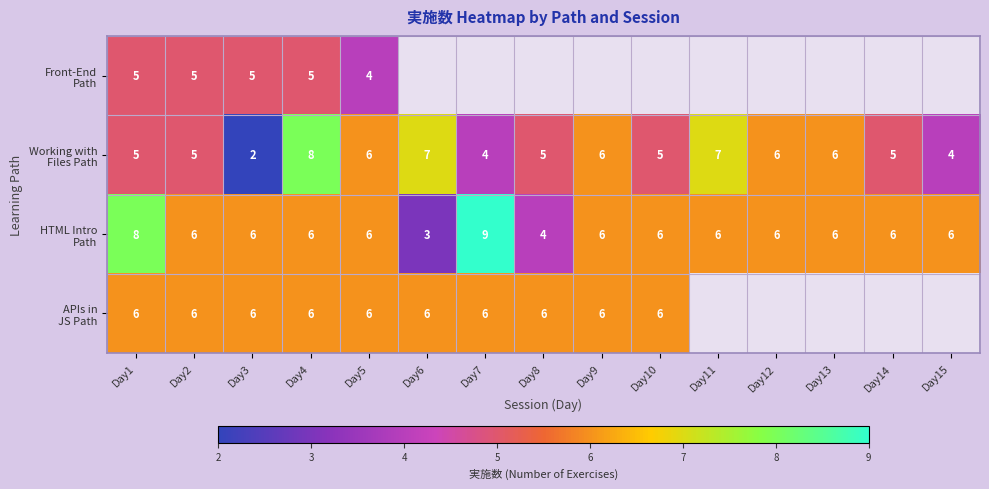

What is the spread (max minus min) of values at Day3?

4